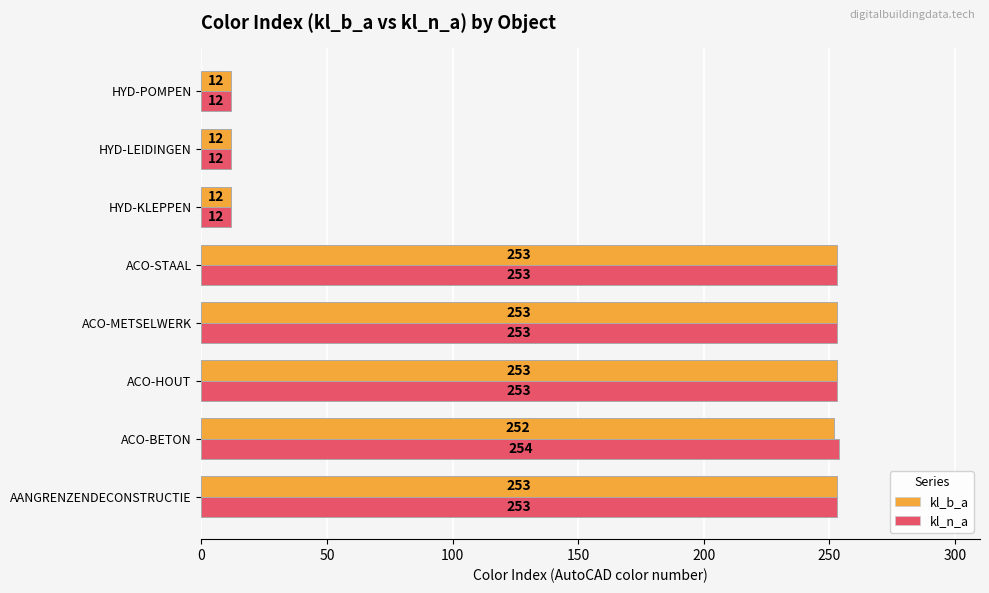

What is the minimum value for kl_b_a?

12